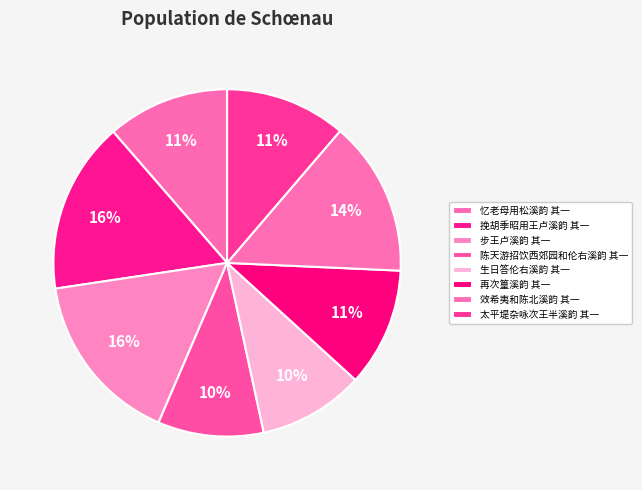

To the nearest percent, what portion does 步王卢溪韵 其一 represent?

16%